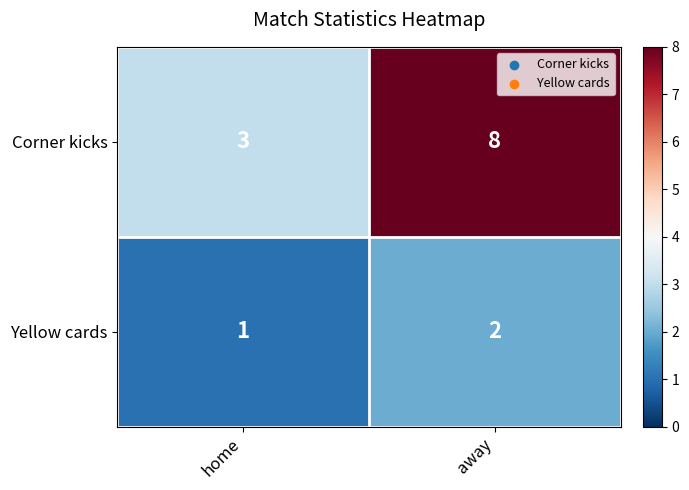

Read the Corner kicks value at home.

3